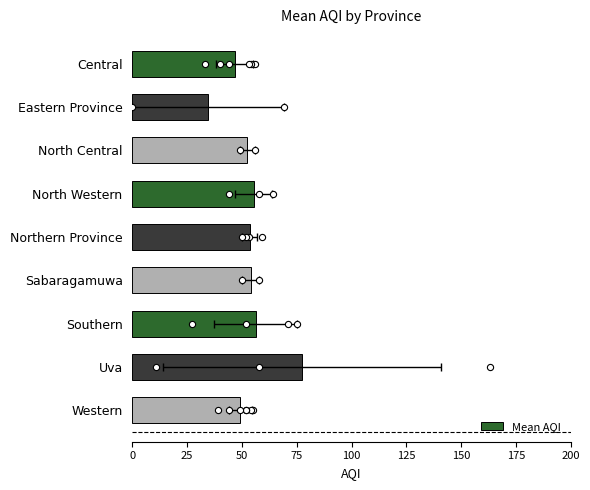

Between North Central and Sabaragamuwa, which is larger?

Sabaragamuwa